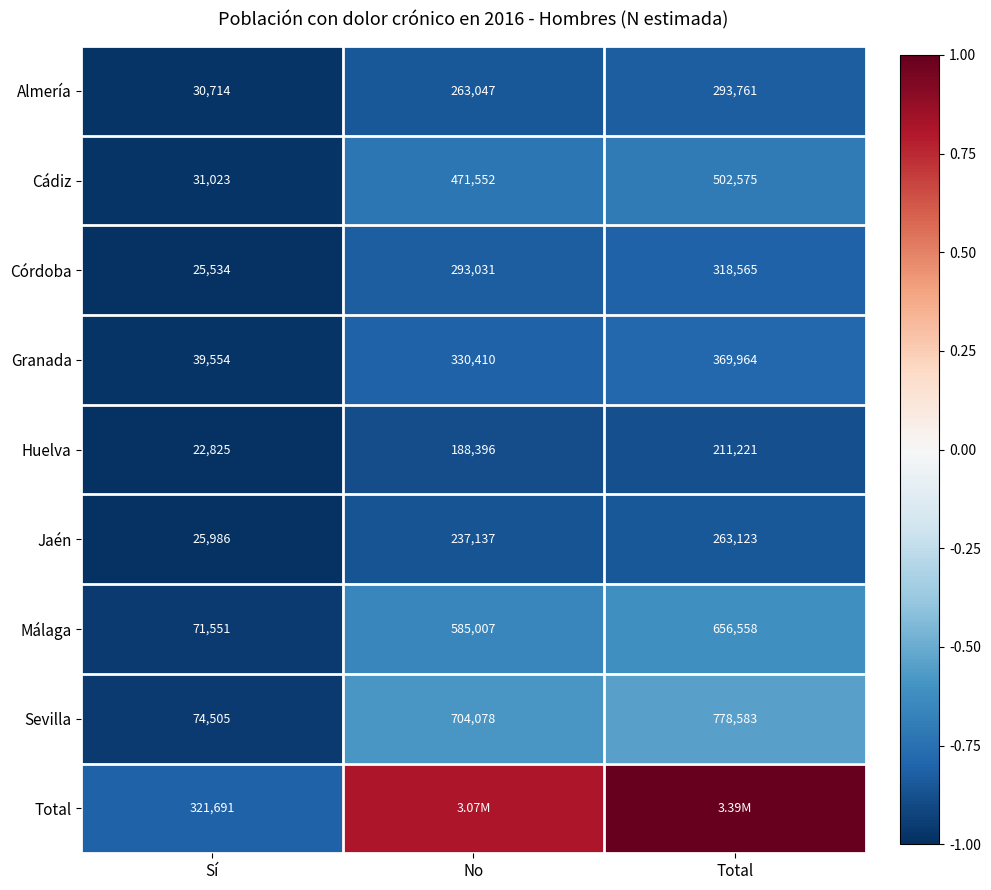

Is the value of Almería at Sí greater than the value of Cádiz at Total?

No